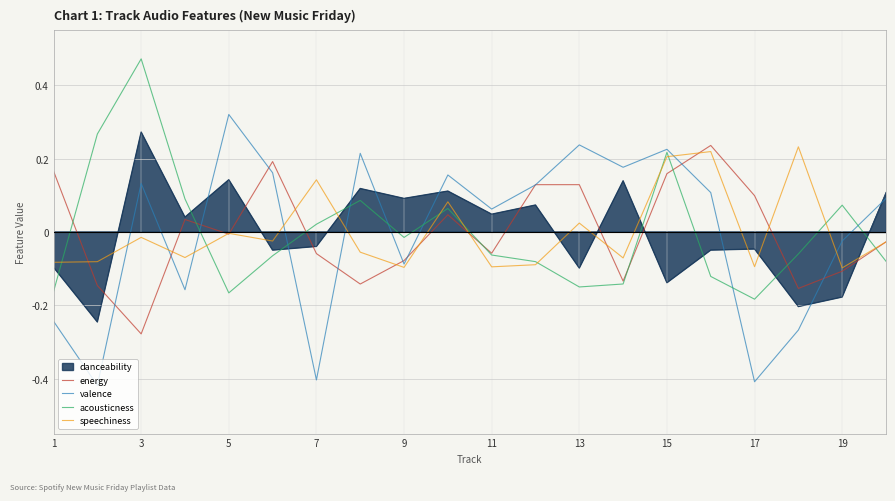

The value of valence at 13 is 0.3. True or false?

False